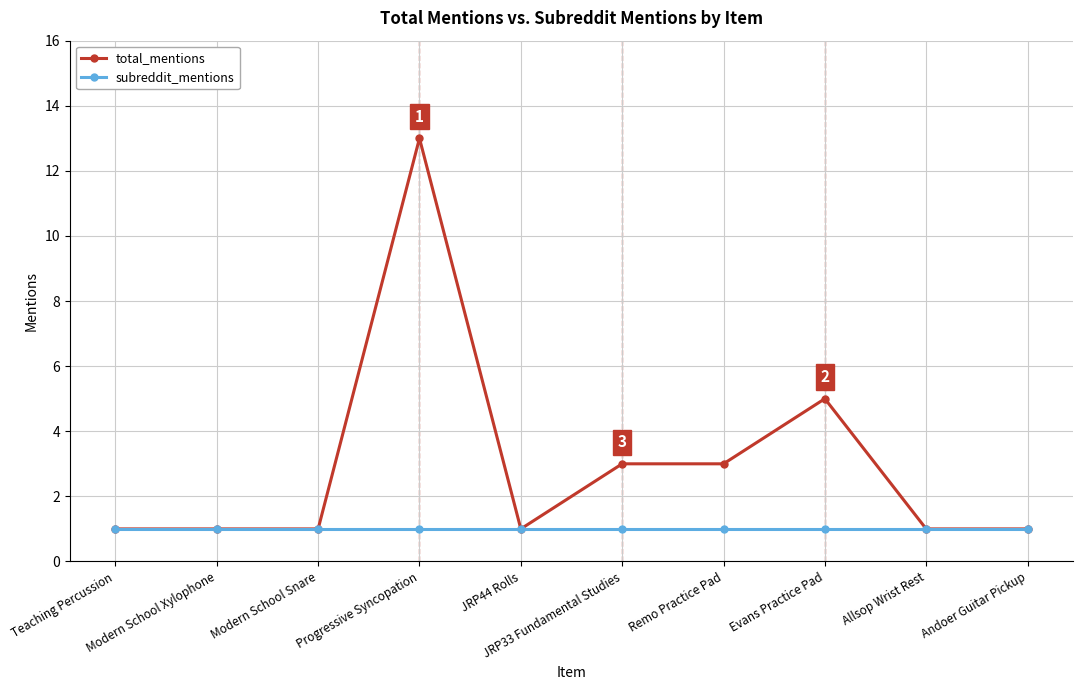

How many lines are shown in the chart?

2